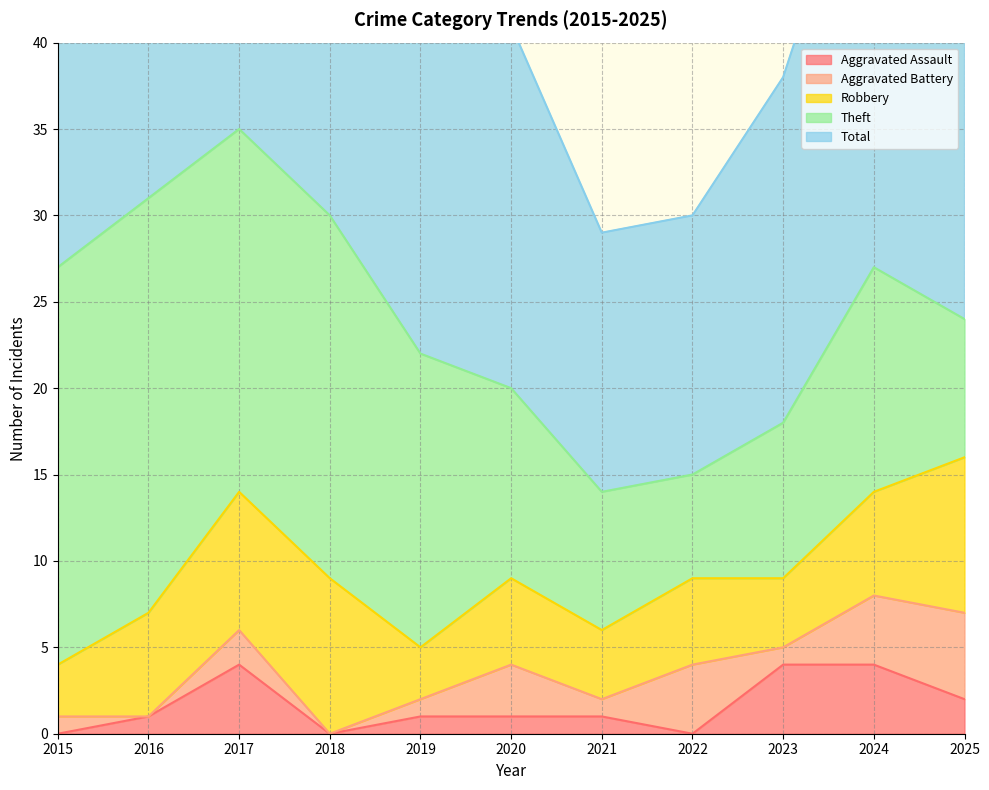

How many values in the Aggravated Battery series exceed 1?

5